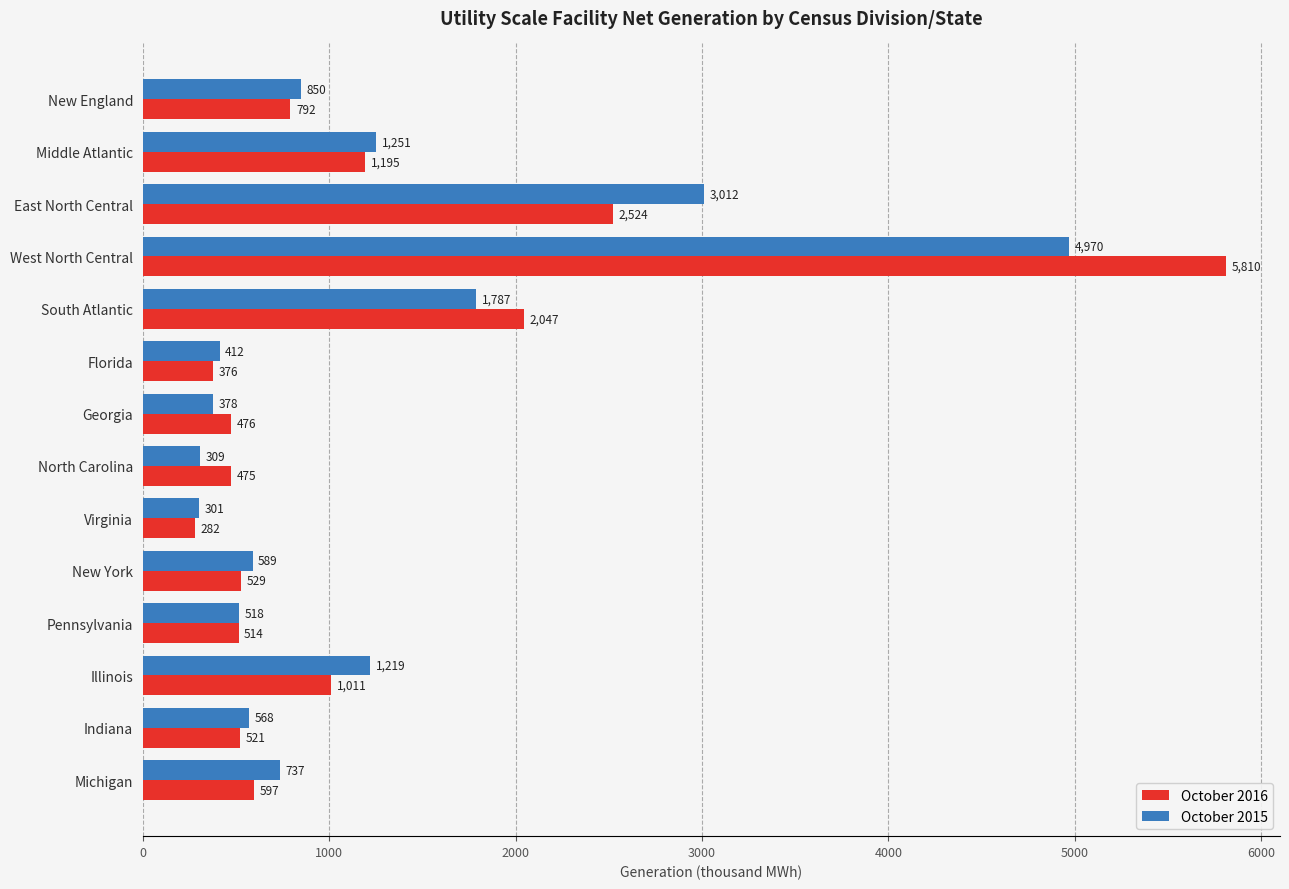

Rank the series by their maximum value, from lowest to highest.

October 2015, October 2016